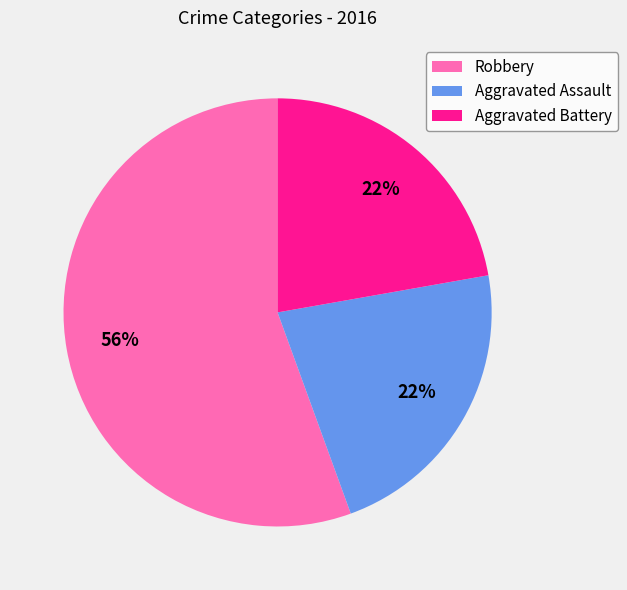

Combined, do Robbery and Aggravated Assault account for over 50%?

Yes